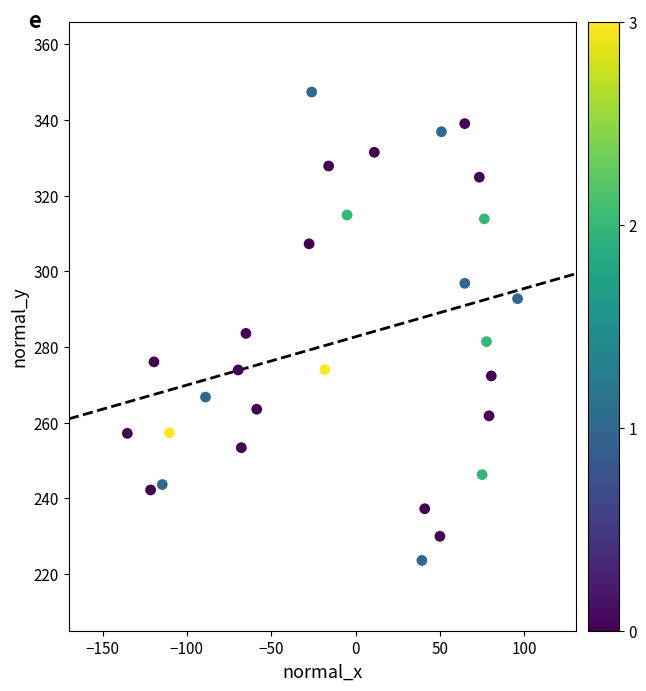

What is the range of Y values (max minus min)?

123.8